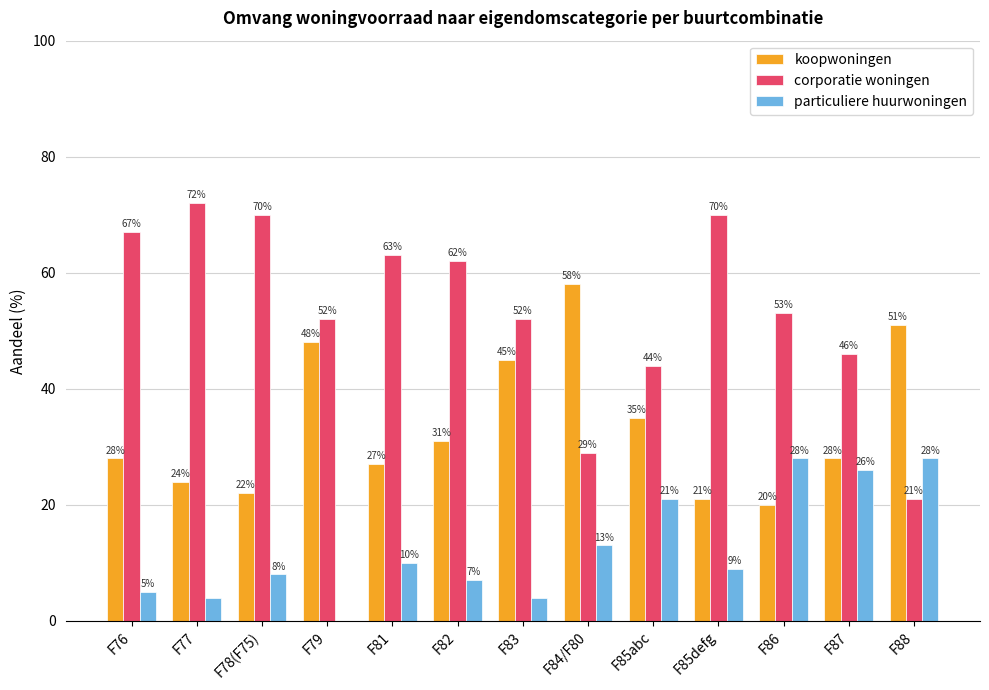

What is the sum of all particuliere huurwoningen values?

163.0